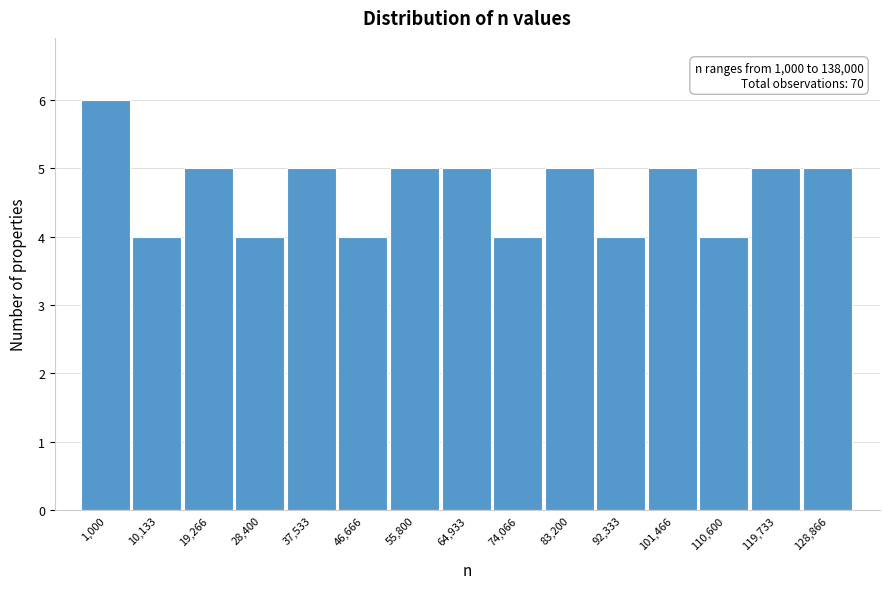

Reading left to right, what are all the values shown in this chart?

1,000=6	10,133=4	19,266=5	28,400=4	37,533=5	46,666=4	55,800=5	64,933=5	74,066=4	83,200=5	92,333=4	101,466=5	110,600=4	119,733=5	128,866=5